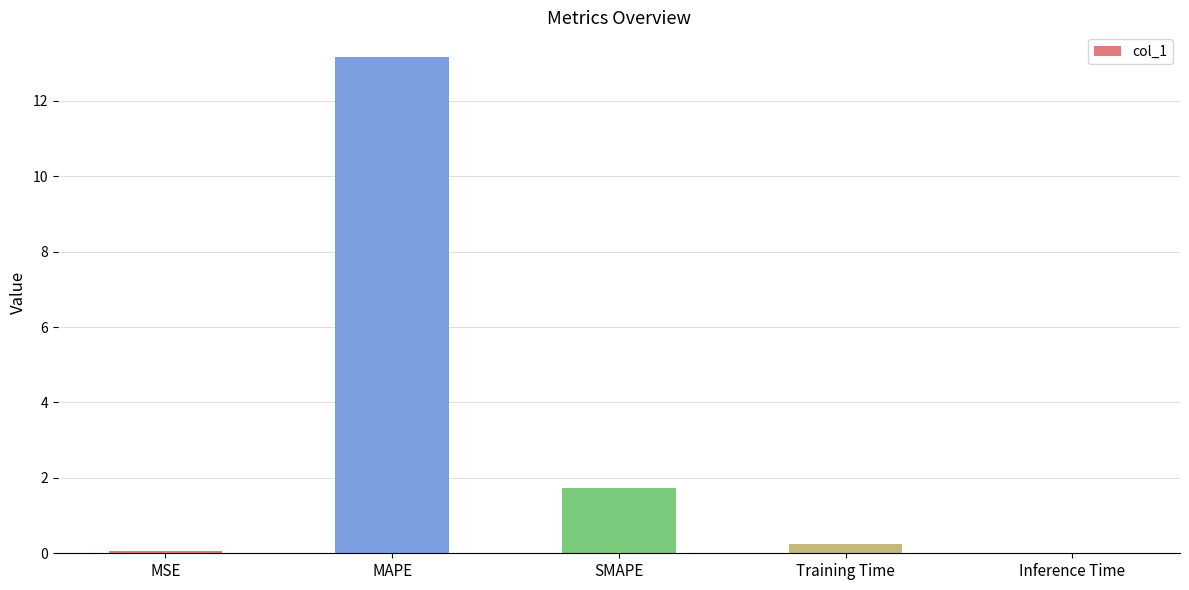

Are the bars grouped side by side (vs. stacked)?

No